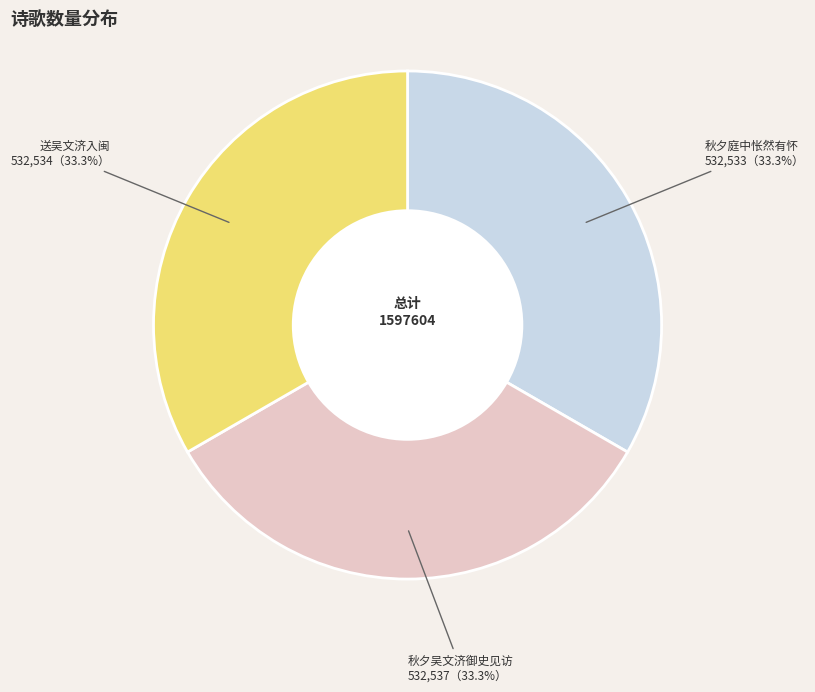

Does any single category account for the majority?

No